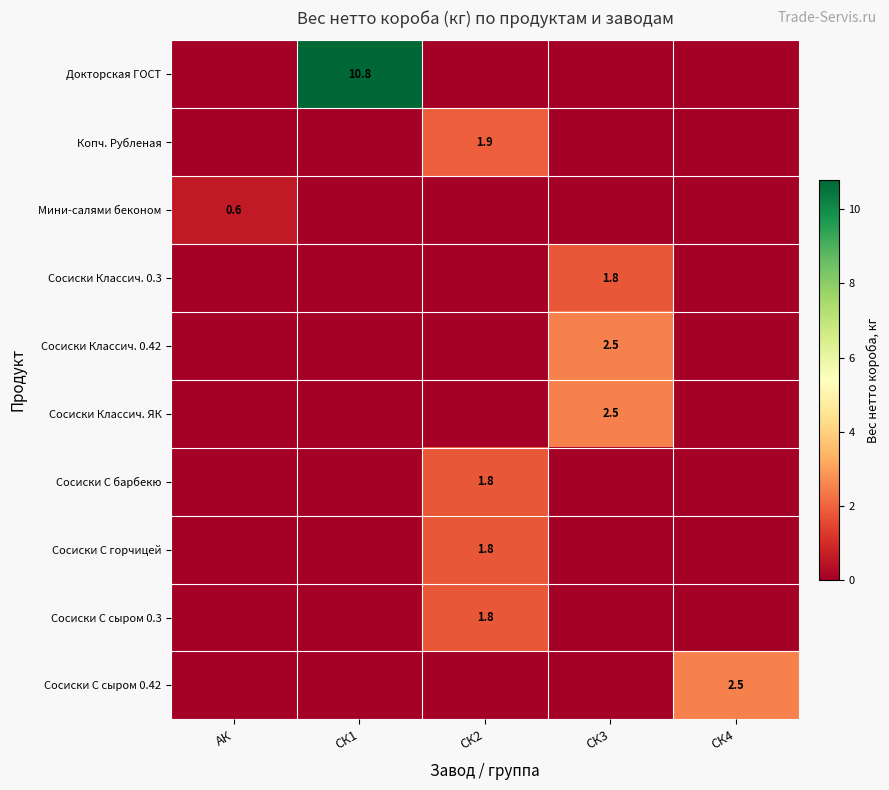

The value of Сосиски С горчицей at СК3 is 0.0. True or false?

True